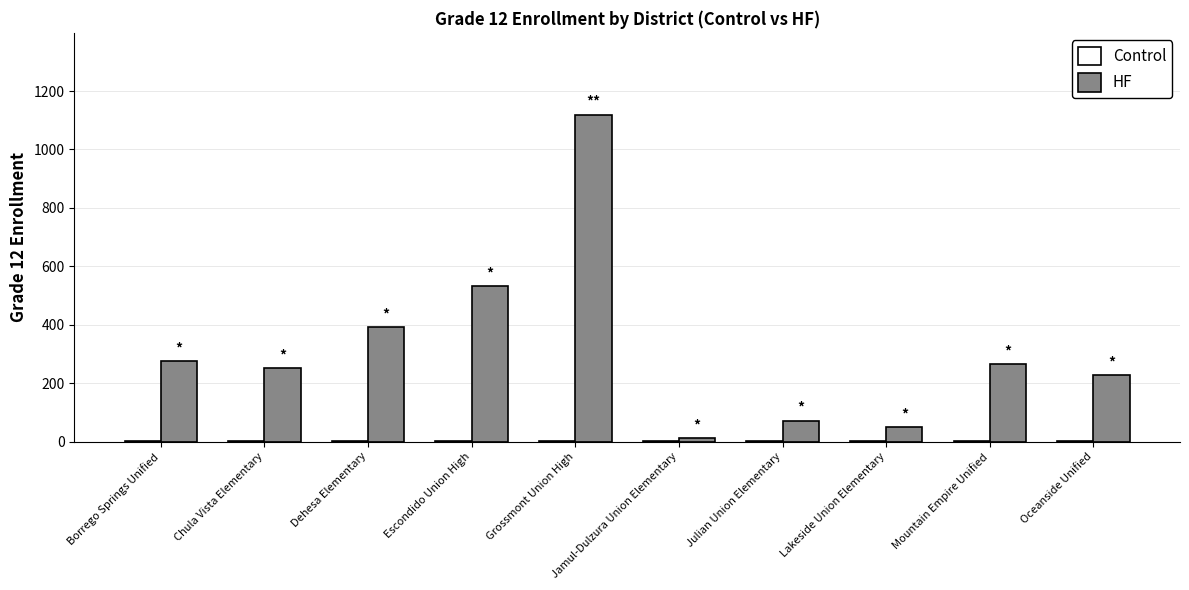

At which label is HF closest to 565?

Escondido Union High